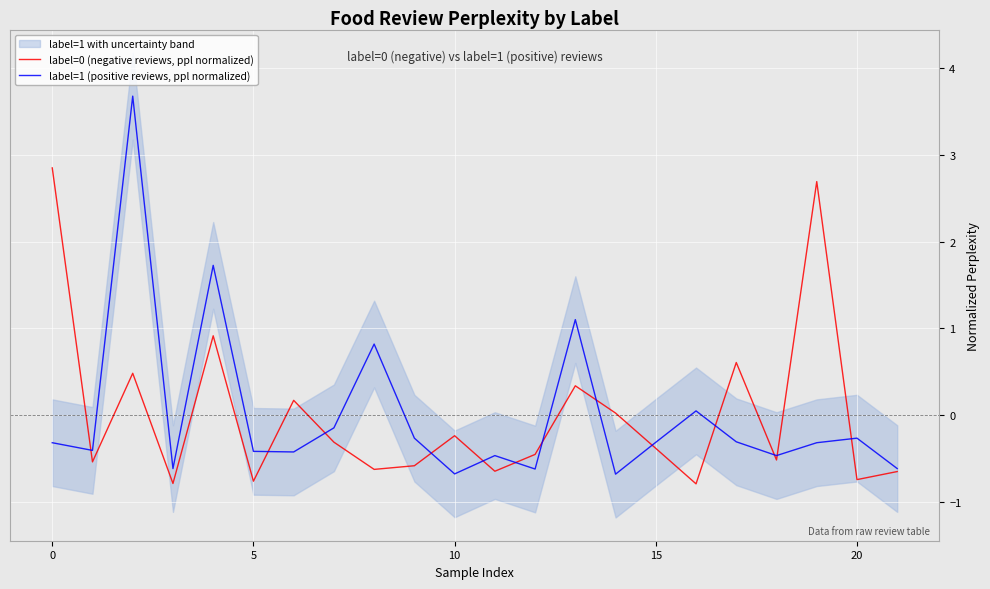

The value of label=1 (positive reviews, ppl normalized) at 10 is -0.7. True or false?

True